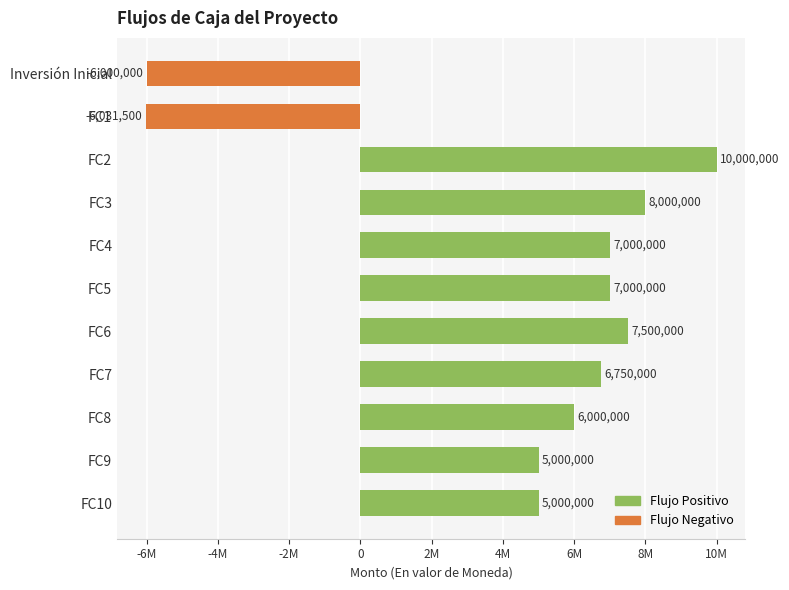

What is the value of the 9th bar from the left?

6000000